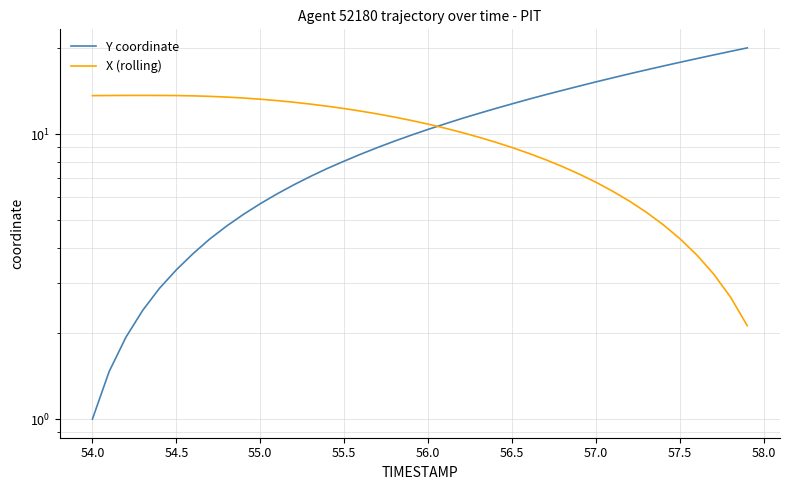

At how many categories does at least one series exceed 11?

38